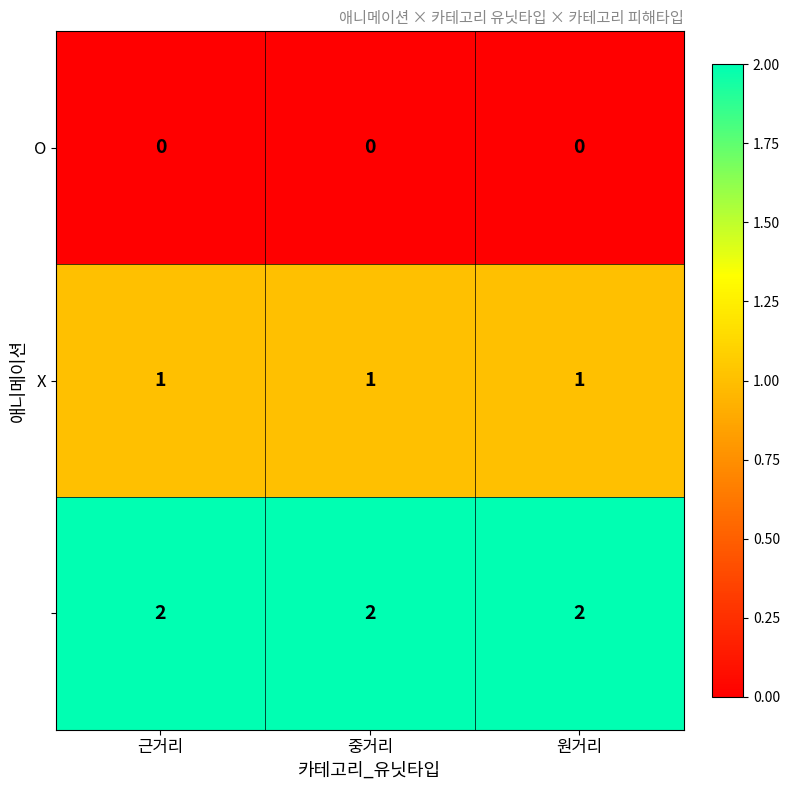

At how many categories does at least one series exceed 1?

3